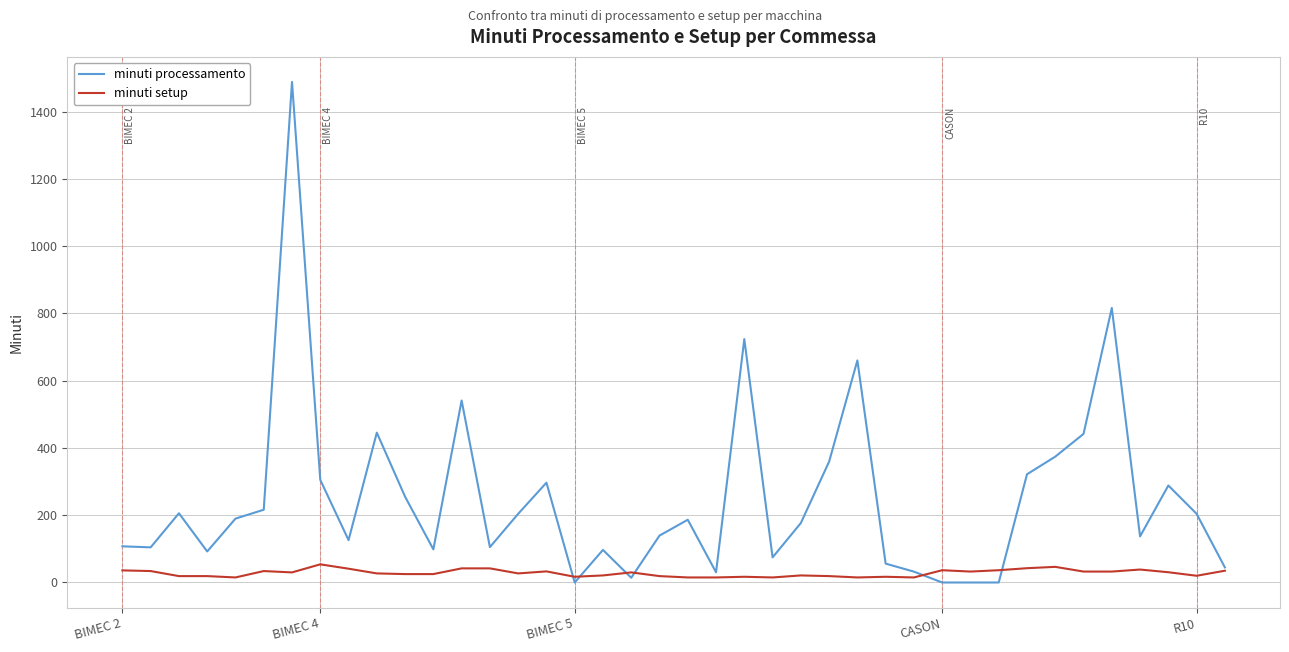

What is the difference between the maximum and minimum values in the minuti setup series?

39.0